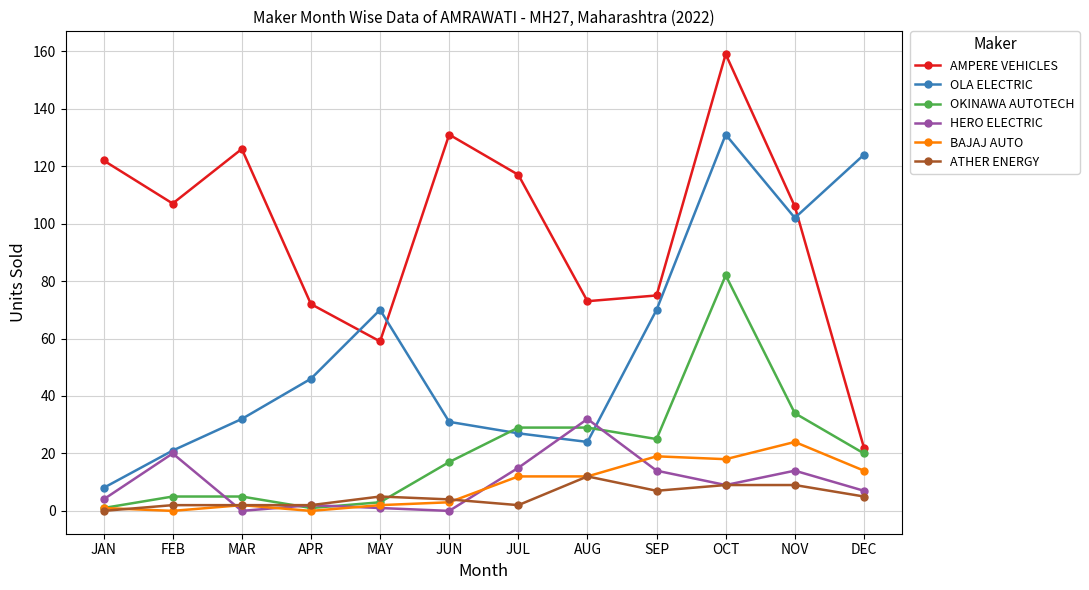

What is the spread (max minus min) of values at SEP?

68